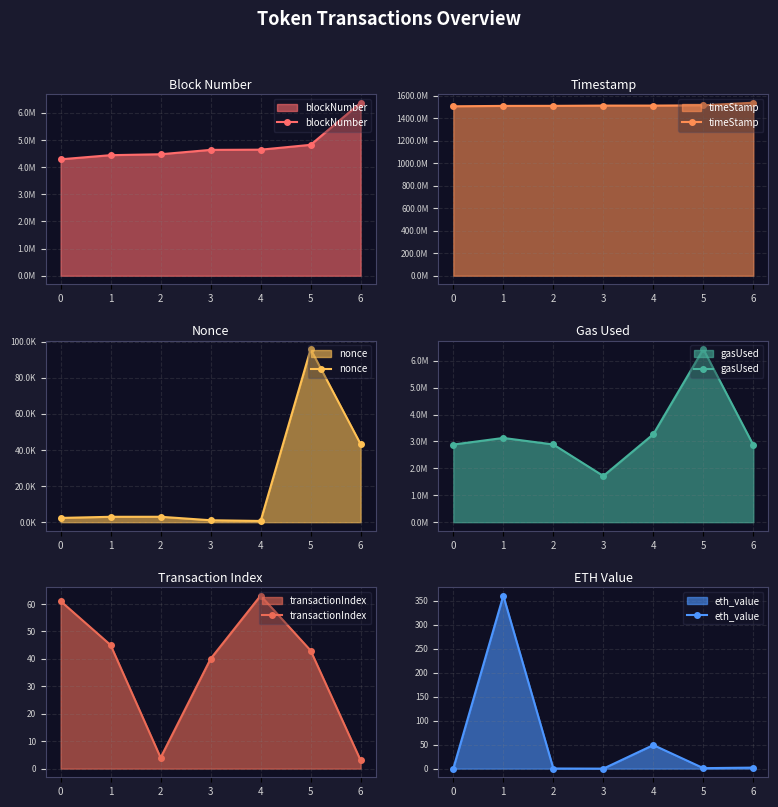

What is the minimum value for timeStamp?

1505713364.0